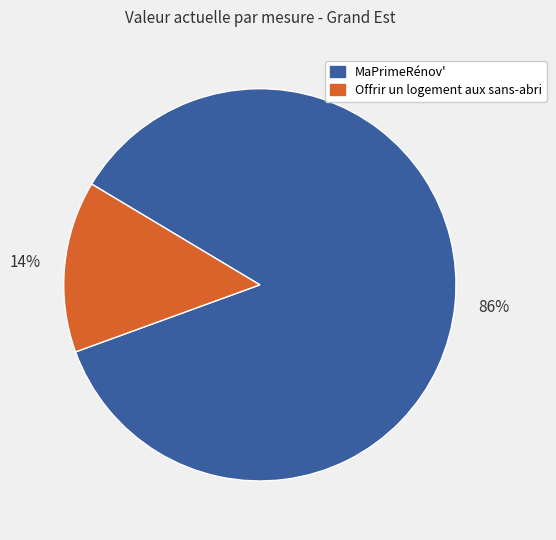

Which slice is the largest?

MaPrimeRénov'